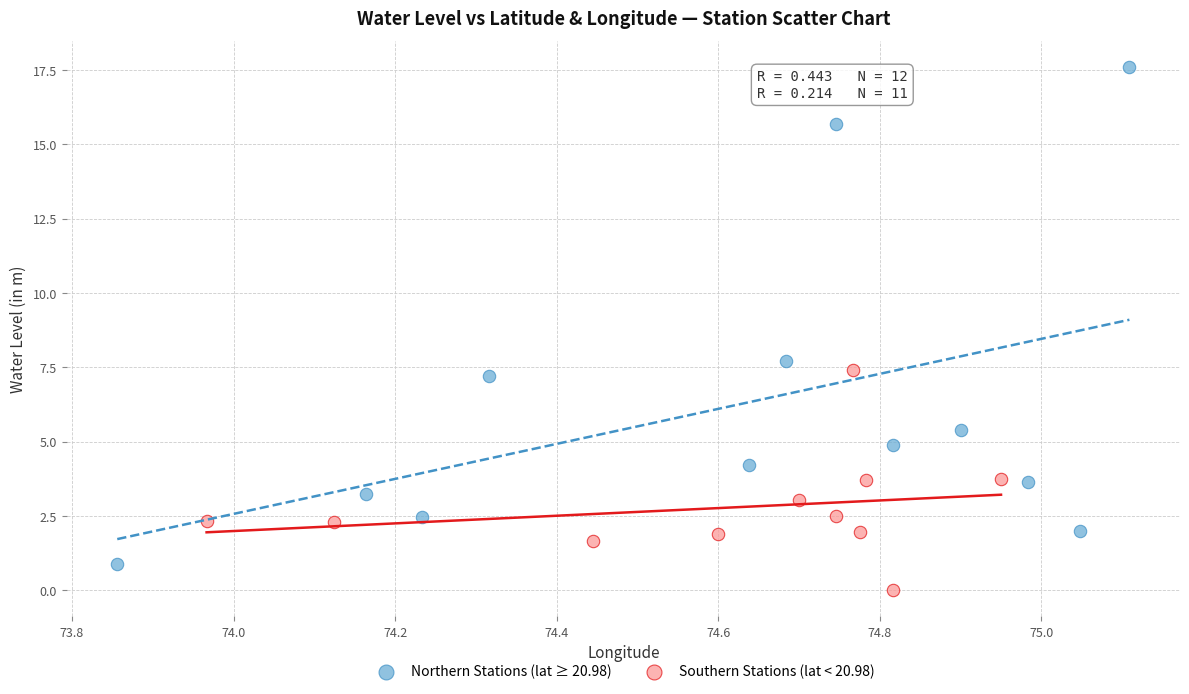

Which series has the largest Y range (max minus min)?

Northern Stations (lat ≥ 20.98)